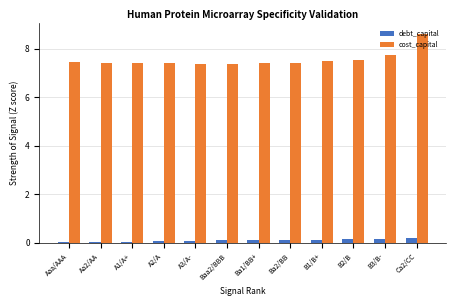

Is it true that cost_capital equals 12.5 at Ba1/BB+?

False